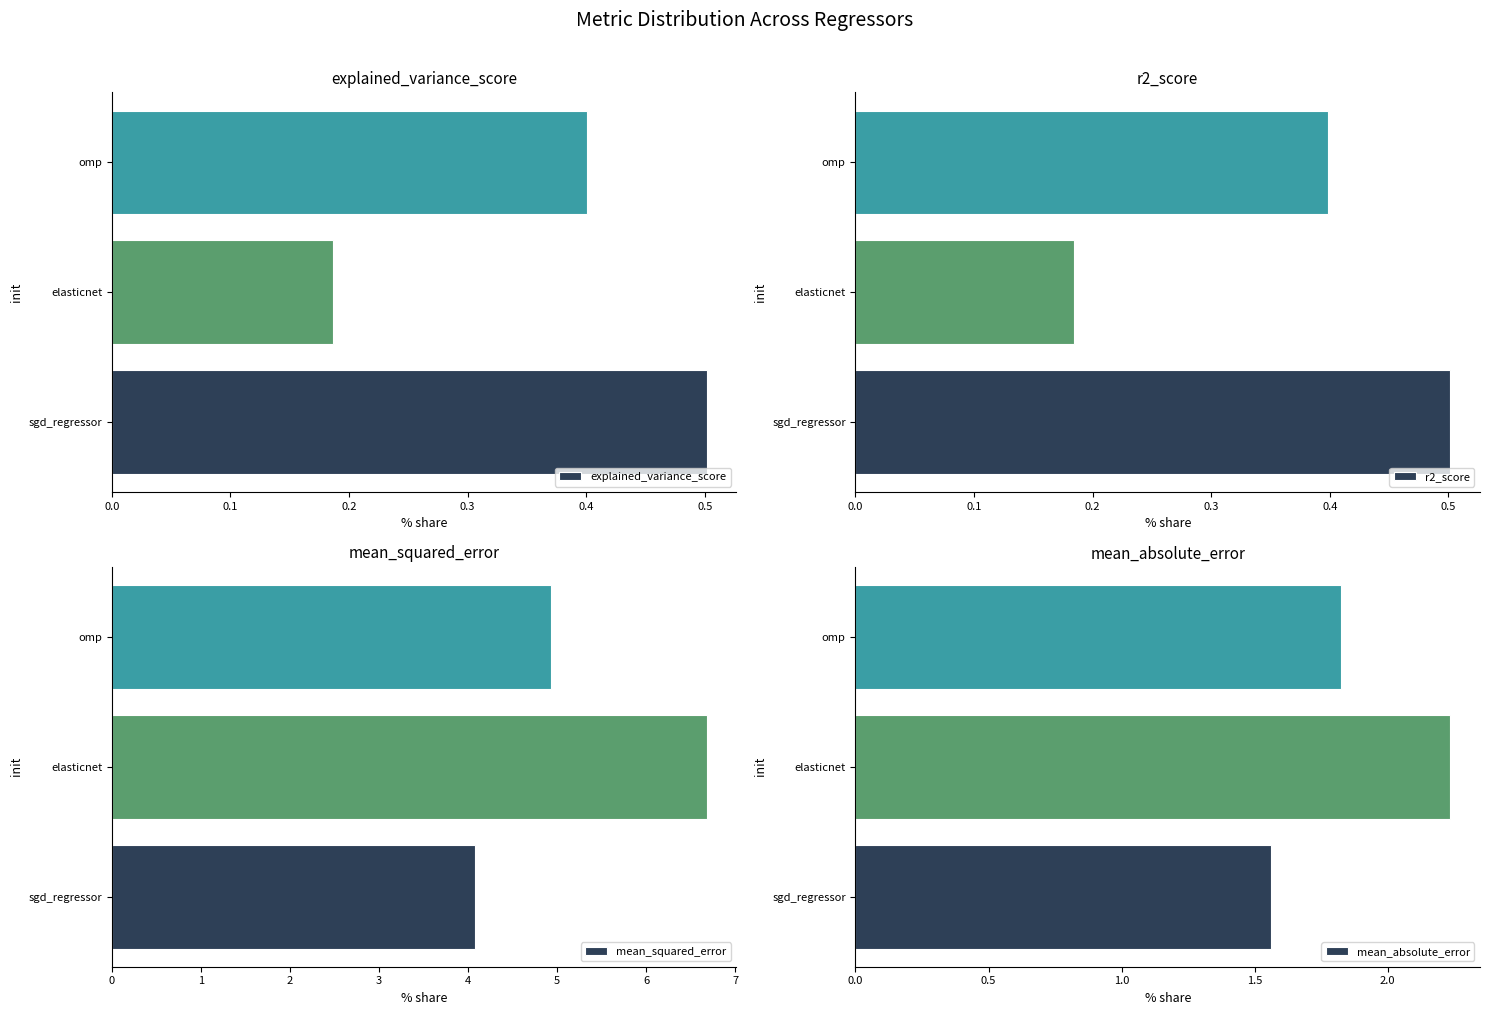

Rank the categories by explained_variance_score value from highest to lowest.

sgd_regressor, omp, elasticnet